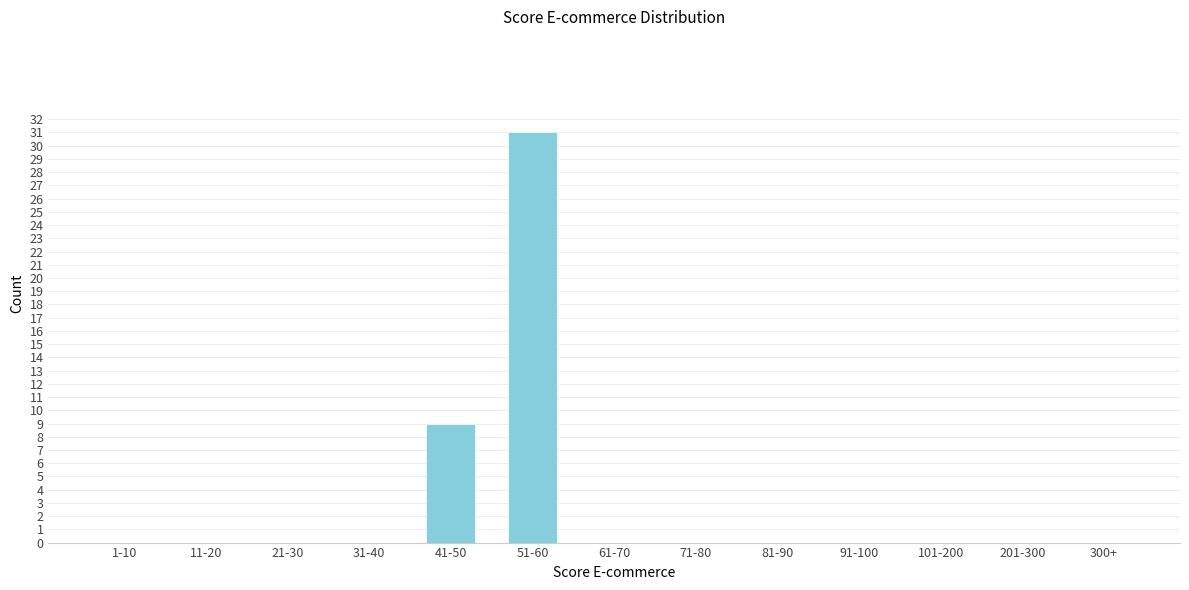

Reading left to right, extract all data points from this chart.

1-10=0	11-20=0	21-30=0	31-40=0	41-50=9	51-60=31	61-70=0	71-80=0	81-90=0	91-100=0	101-200=0	201-300=0	300+=0